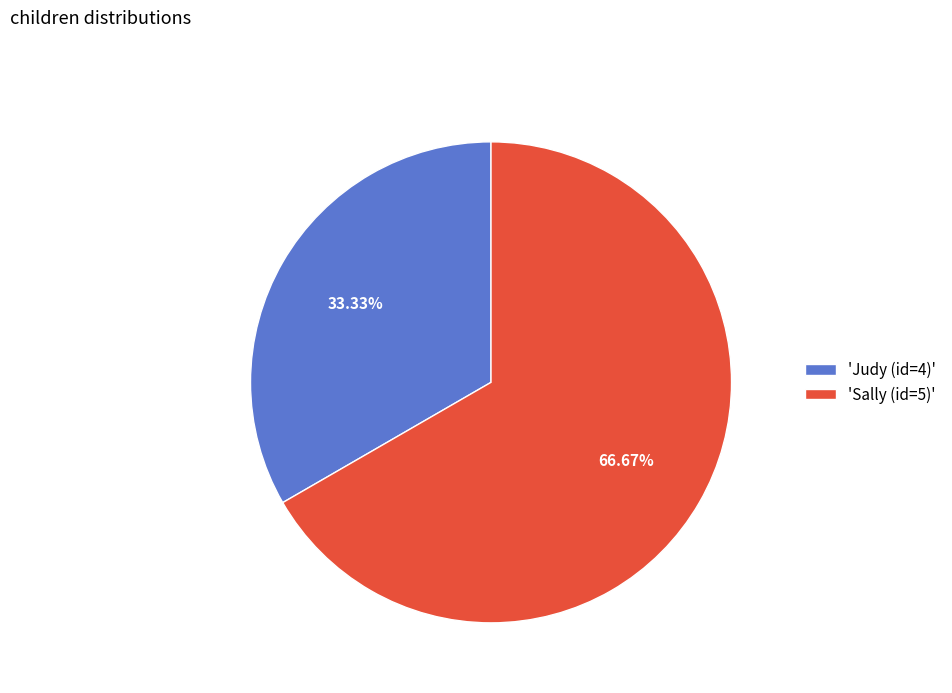

Rank the categories by value from highest to lowest.

'Sally (id=5)', 'Judy (id=4)'